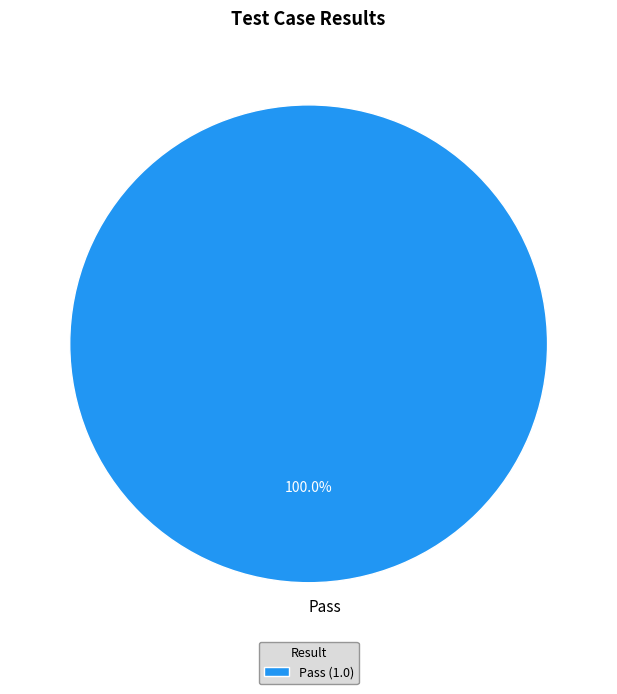

Does any single category account for the majority?

Yes